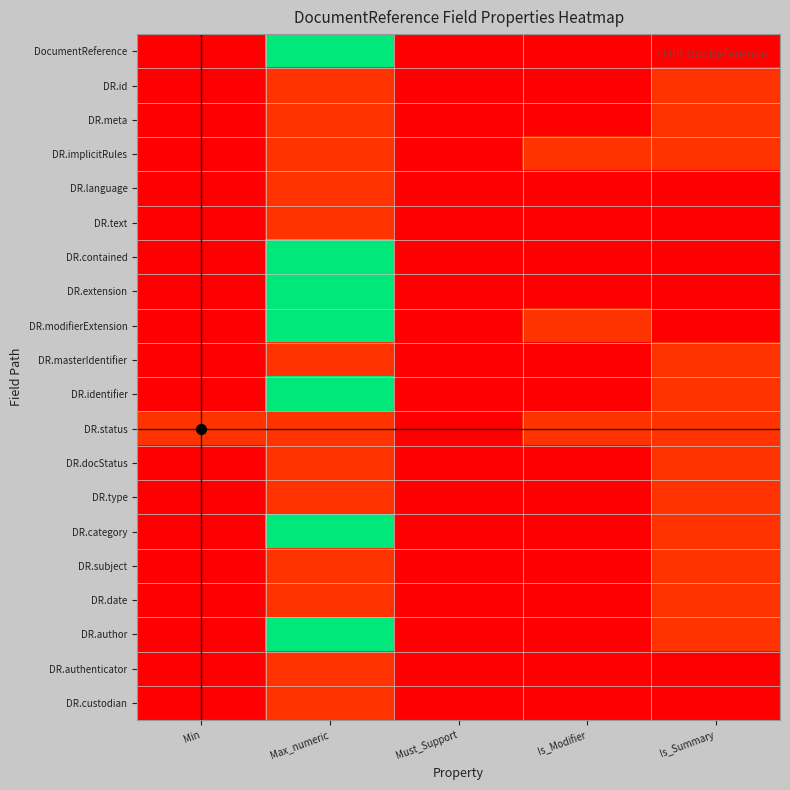

At Is_Modifier, list the series in order from largest to smallest.

DR.implicitRules, DR.modifierExtension, DR.status, DocumentReference, DR.id, DR.meta, DR.language, DR.text, DR.contained, DR.extension, DR.masterIdentifier, DR.identifier, DR.docStatus, DR.type, DR.category, DR.subject, DR.date, DR.author, DR.authenticator, DR.custodian